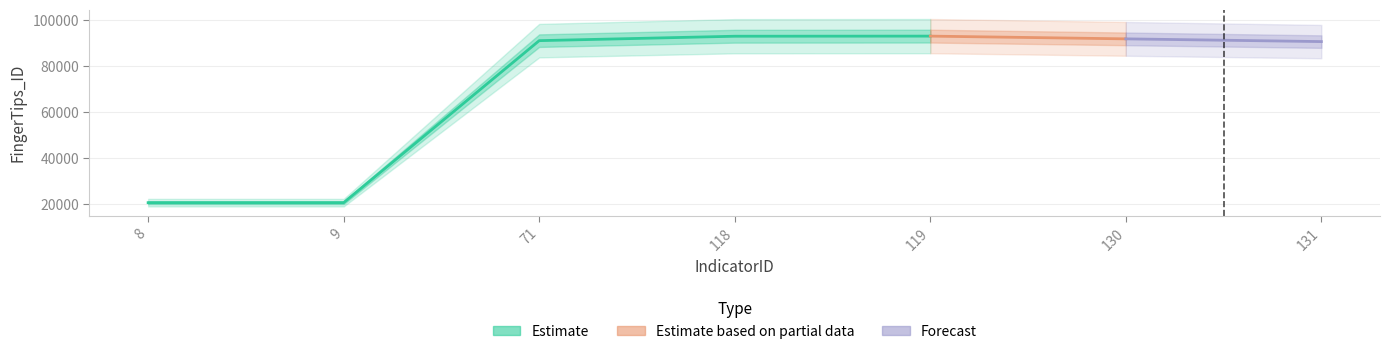

What is the change in value from 9 to 119?

+72410